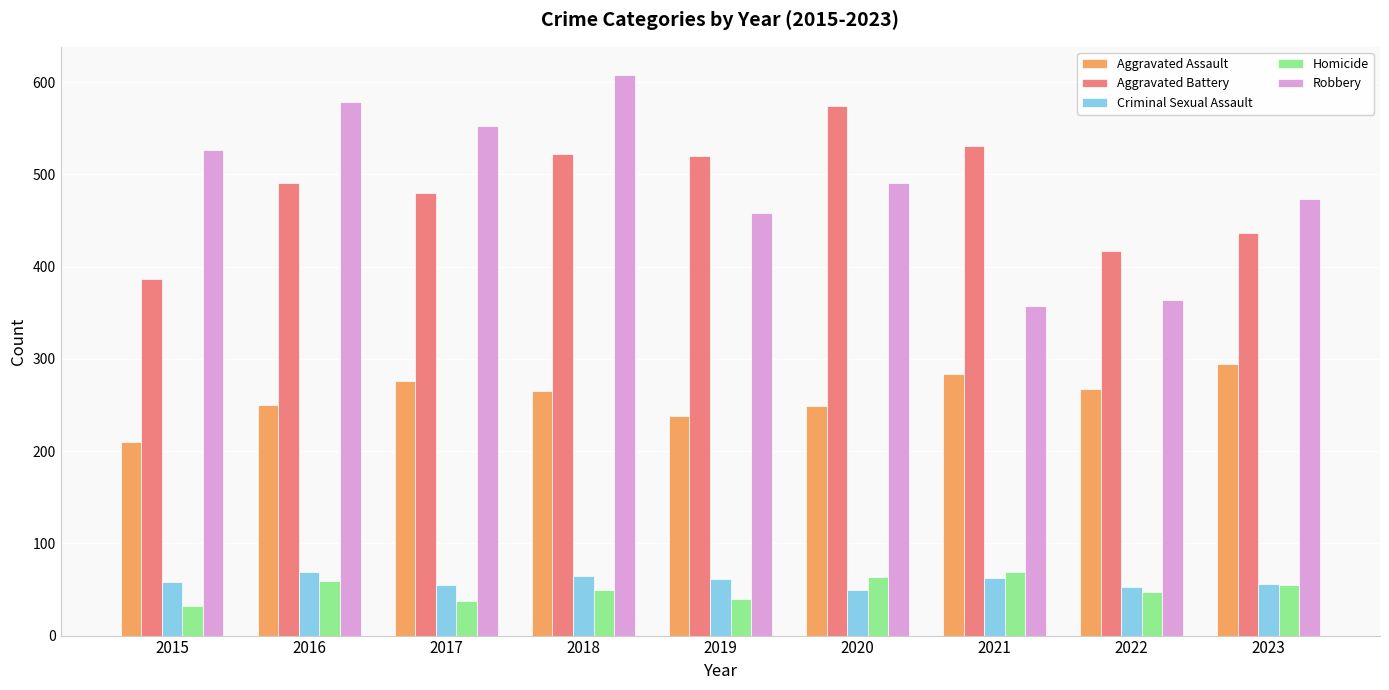

Which category has the highest value across all series?

2018